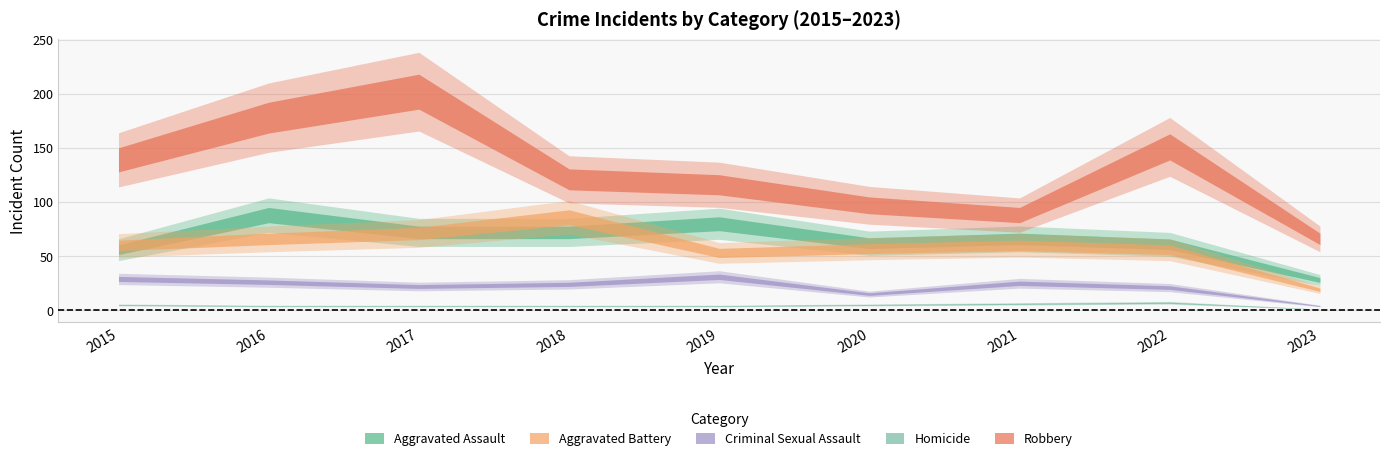

At which label is Criminal Sexual Assault closest to 17?

2020